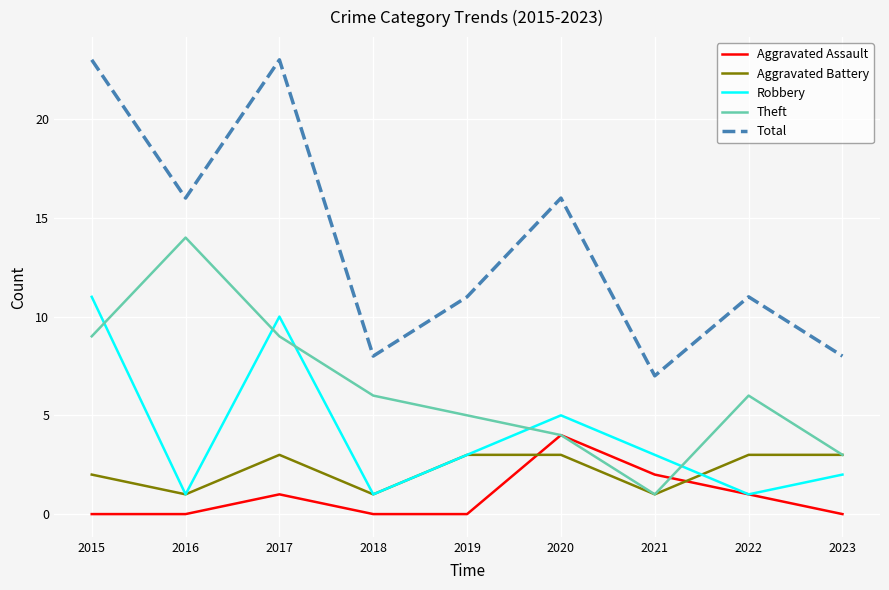

Which series ends up on top after the final intersection of Robbery and Aggravated Battery?

Aggravated Battery